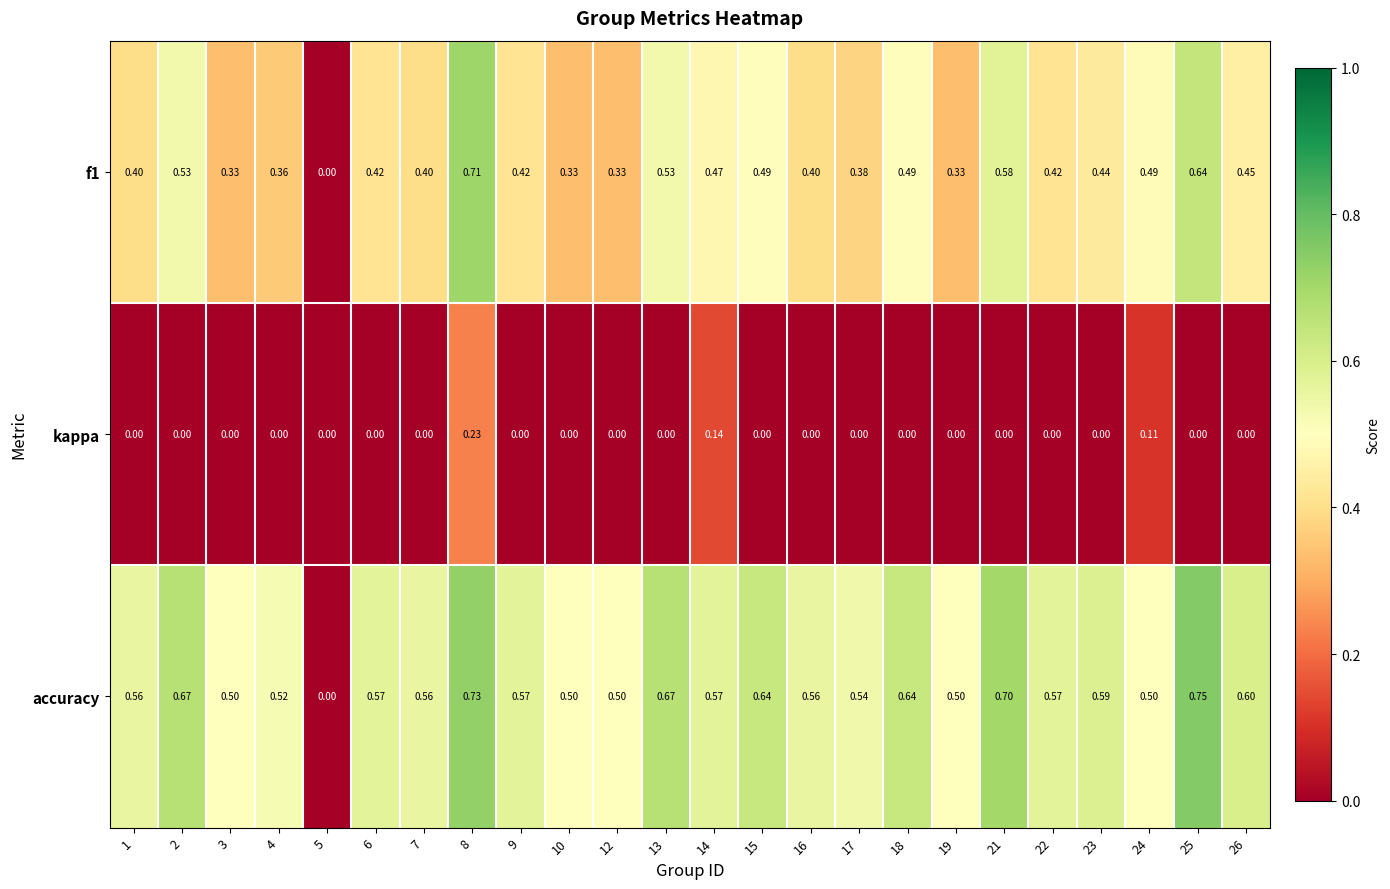

Count the number of categories in the chart.

24